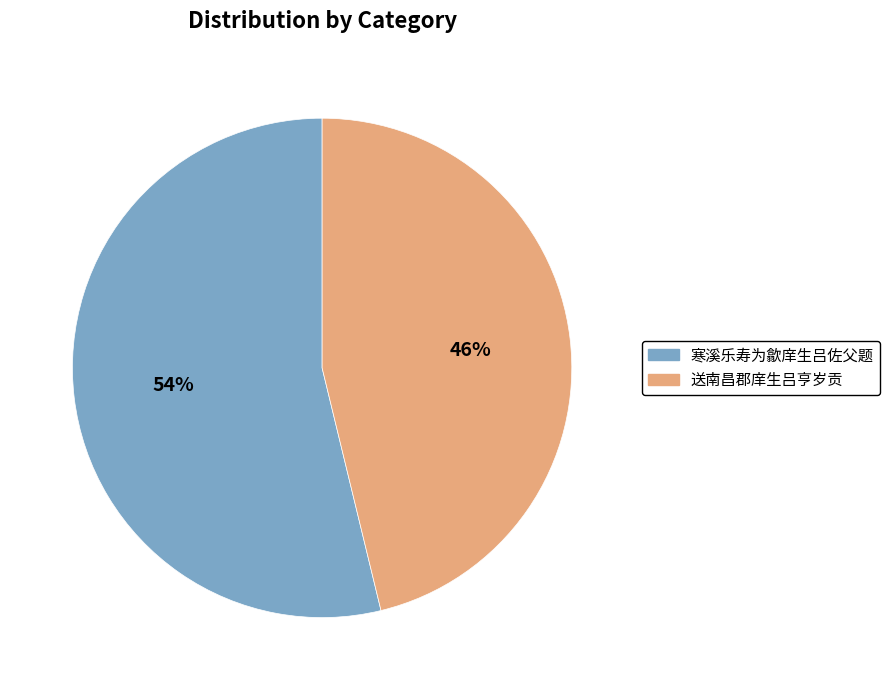

Which category accounts for the majority?

寒溪乐寿为歙庠生吕佐父题